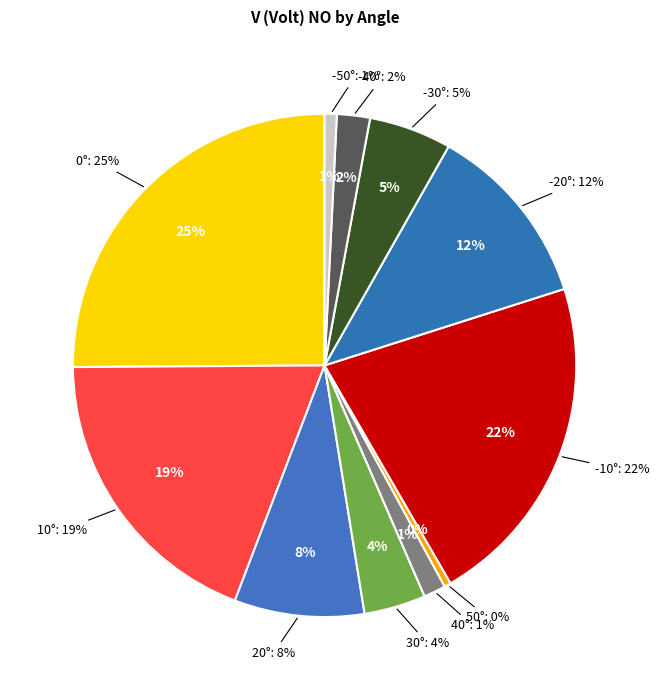

To the nearest percent, what is the combined percentage of 0° and 10°?

44%